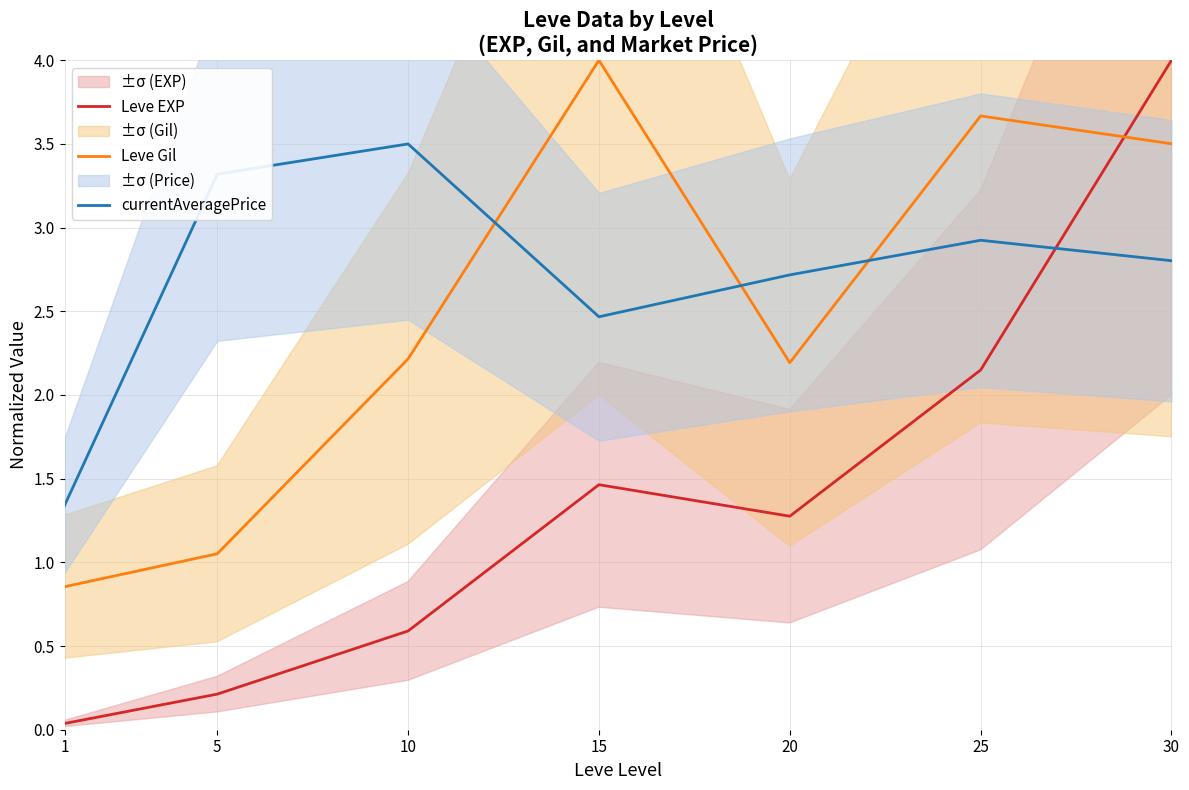

Reading left to right, list all the values displayed in this chart.

Leve EXP: 0.0	0.2	0.6	1.5	1.3	2.1	4.0
Leve Gil: 0.9	1.1	2.2	4.0	2.2	3.7	3.5
currentAveragePrice: 1.3	3.3	3.5	2.5	2.7	2.9	2.8